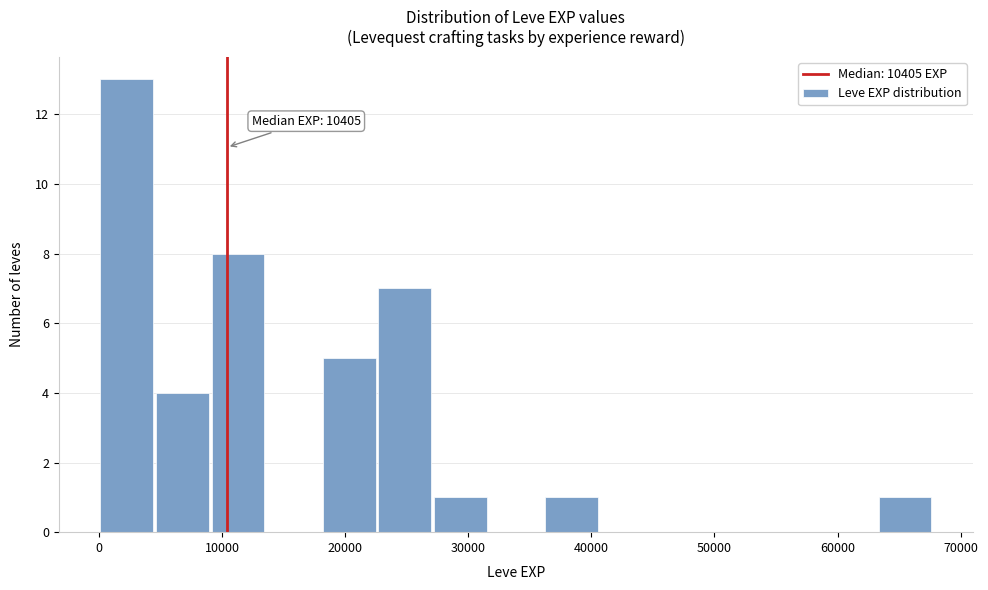

Over which range of the x-axis is the bar tallest?

0 to 5000